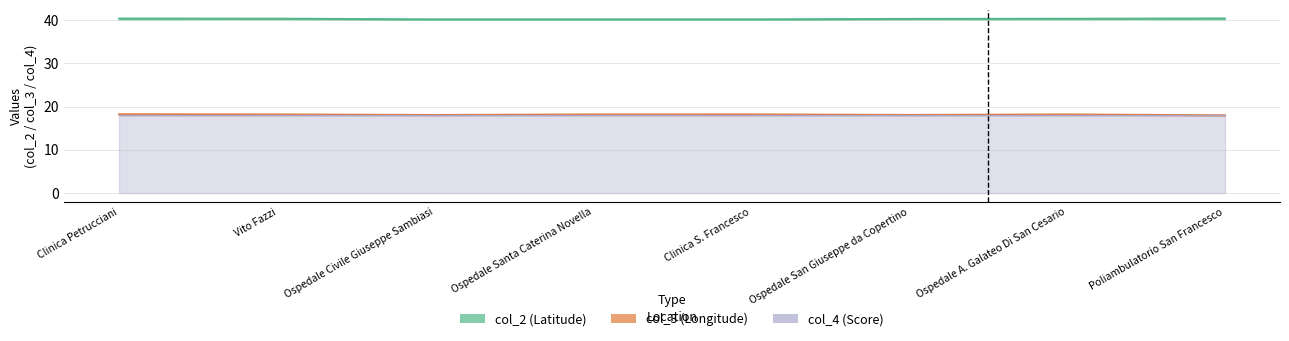

Is it true that col_3 equals 24.9 at Clinica Petrucciani?

False